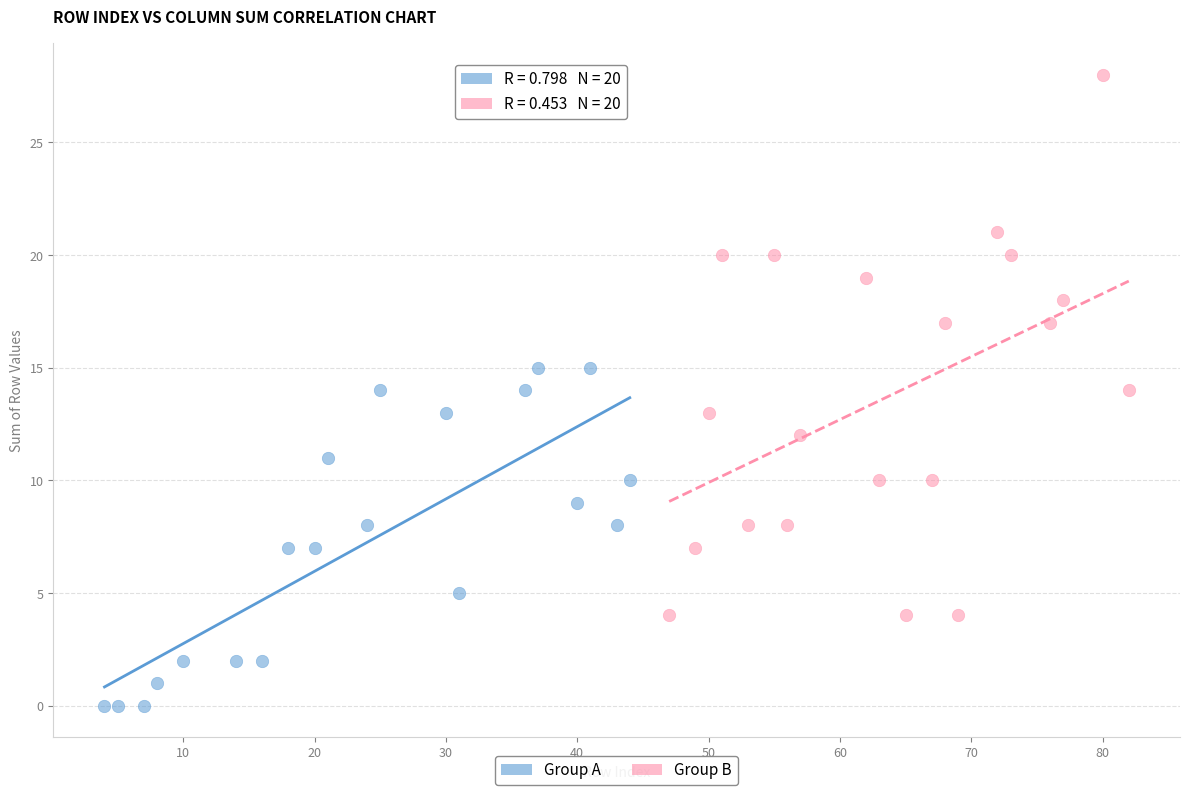

Which series reaches the maximum Y coordinate?

Group B